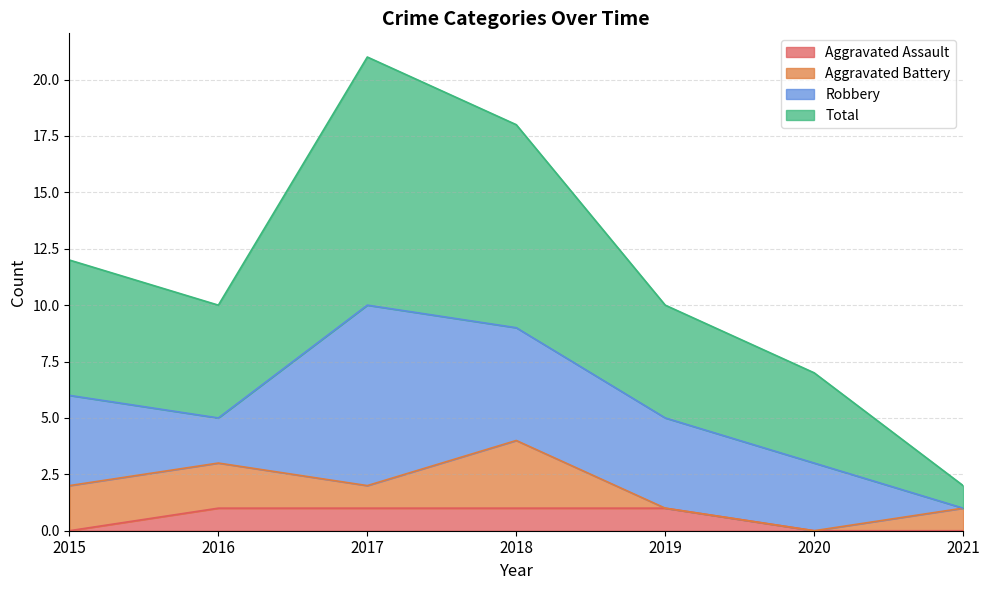

How many lines are shown in the chart?

4